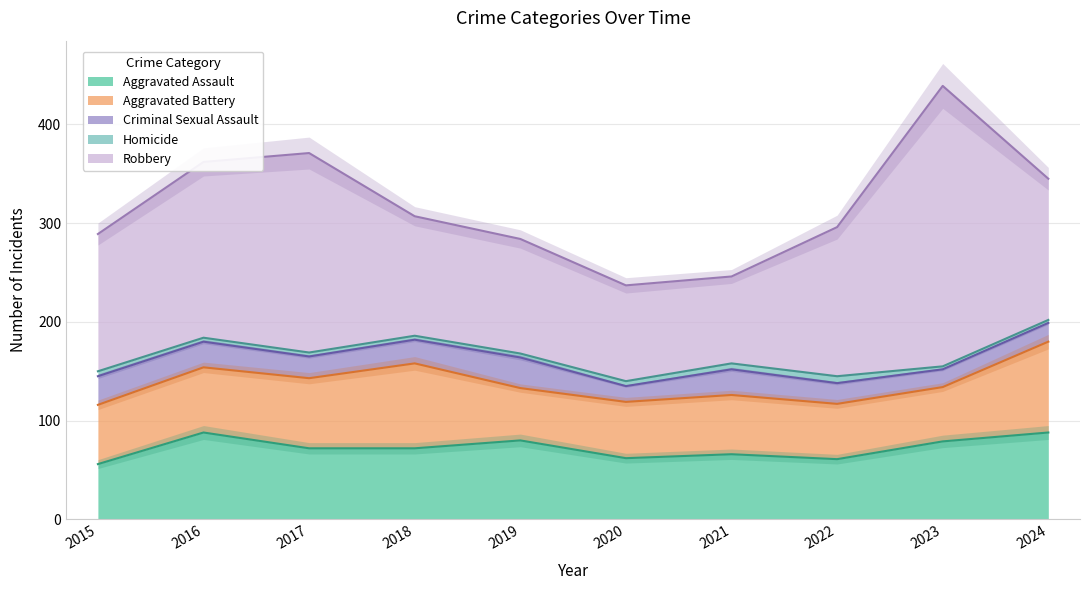

Reading right to left, transcribe all the data shown in this chart.

Aggravated Assault: 2024=88	2023=79	2022=61	2021=66	2020=62	2019=80	2018=72	2017=72	2016=88	2015=56
Aggravated Battery: 2024=92	2023=55	2022=56	2021=60	2020=57	2019=53	2018=86	2017=71	2016=66	2015=60
Criminal Sexual Assault: 2024=19	2023=18	2022=21	2021=26	2020=16	2019=31	2018=24	2017=22	2016=26	2015=29
Homicide: 2024=3	2023=3	2022=7	2021=6	2020=5	2019=4	2018=4	2017=4	2016=4	2015=5
Robbery: 2024=143	2023=284	2022=151	2021=88	2020=97	2019=116	2018=121	2017=202	2016=178	2015=139